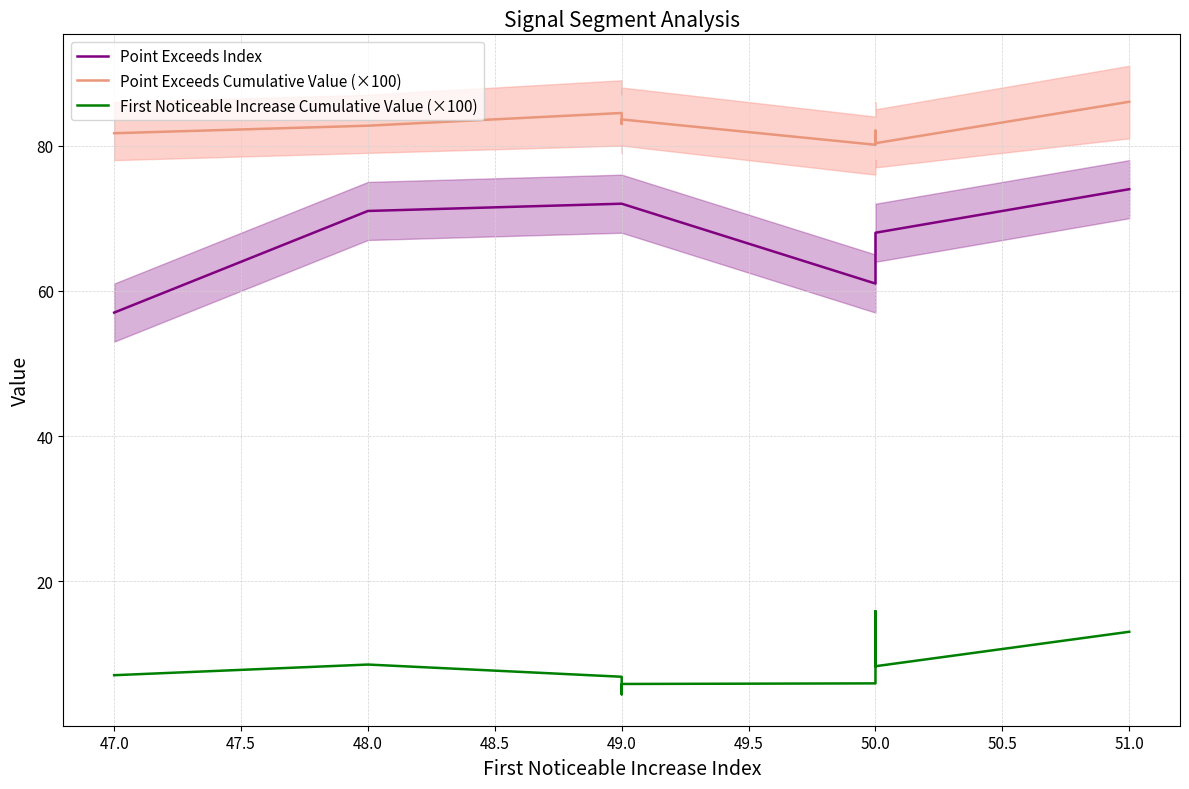

Reading left to right, transcribe all the data shown in this chart.

Point Exceeds Index: 57.0	71.0	72.0	72.0	72.0	61.0	68.0	68.0	68.0	74.0
Point Exceeds Cumulative Value (×100): 81.7	82.7	84.5	83.0	83.6	80.1	80.7	82.1	80.3	86.0
First Noticeable Increase Cumulative Value (×100): 7.1	8.5	6.8	4.4	5.8	5.9	9.4	15.9	8.3	13.0